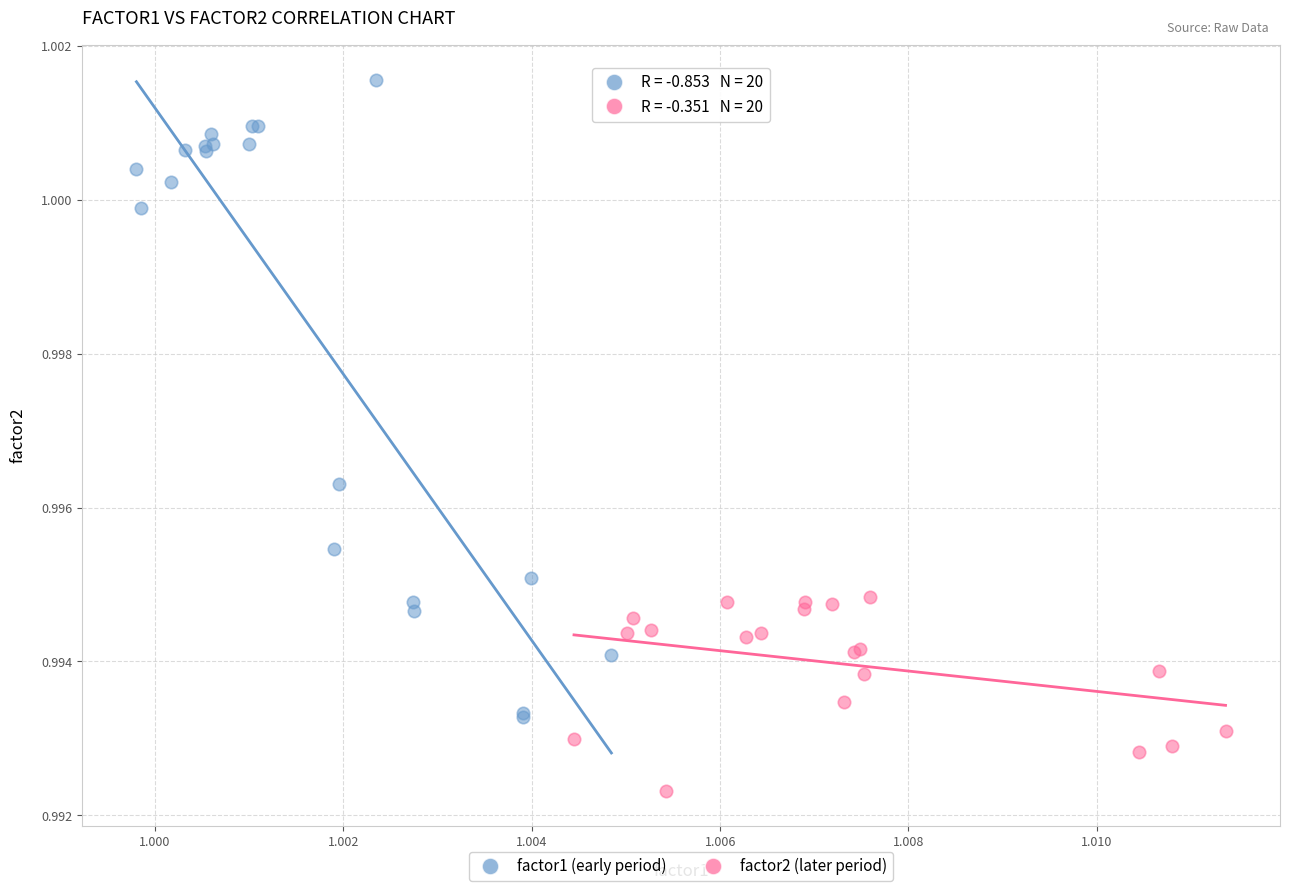

What are all the series names shown in the legend?

factor1 (early period), factor2 (later period)